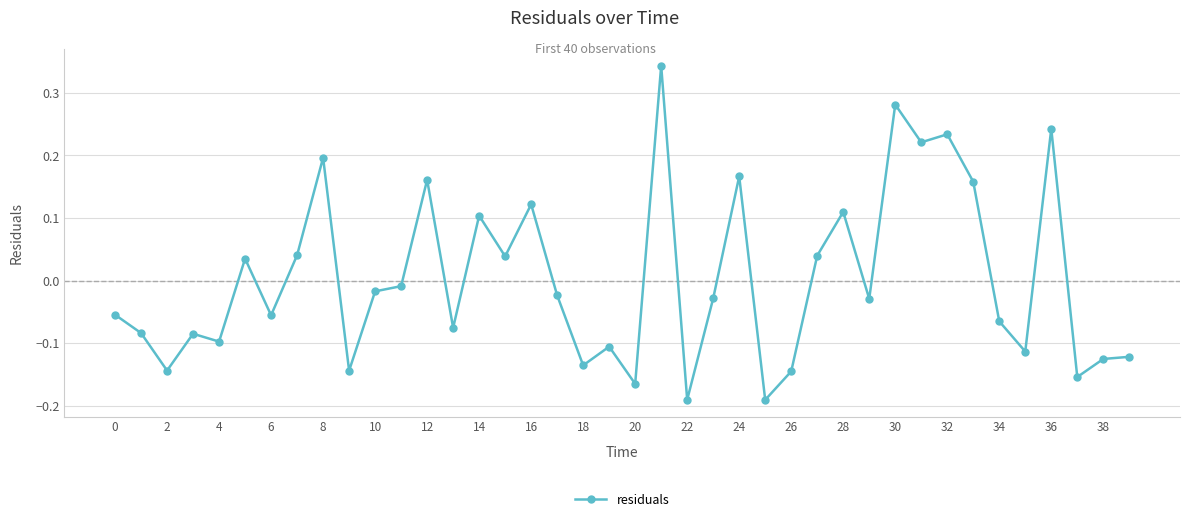

How many positive values are there?

16